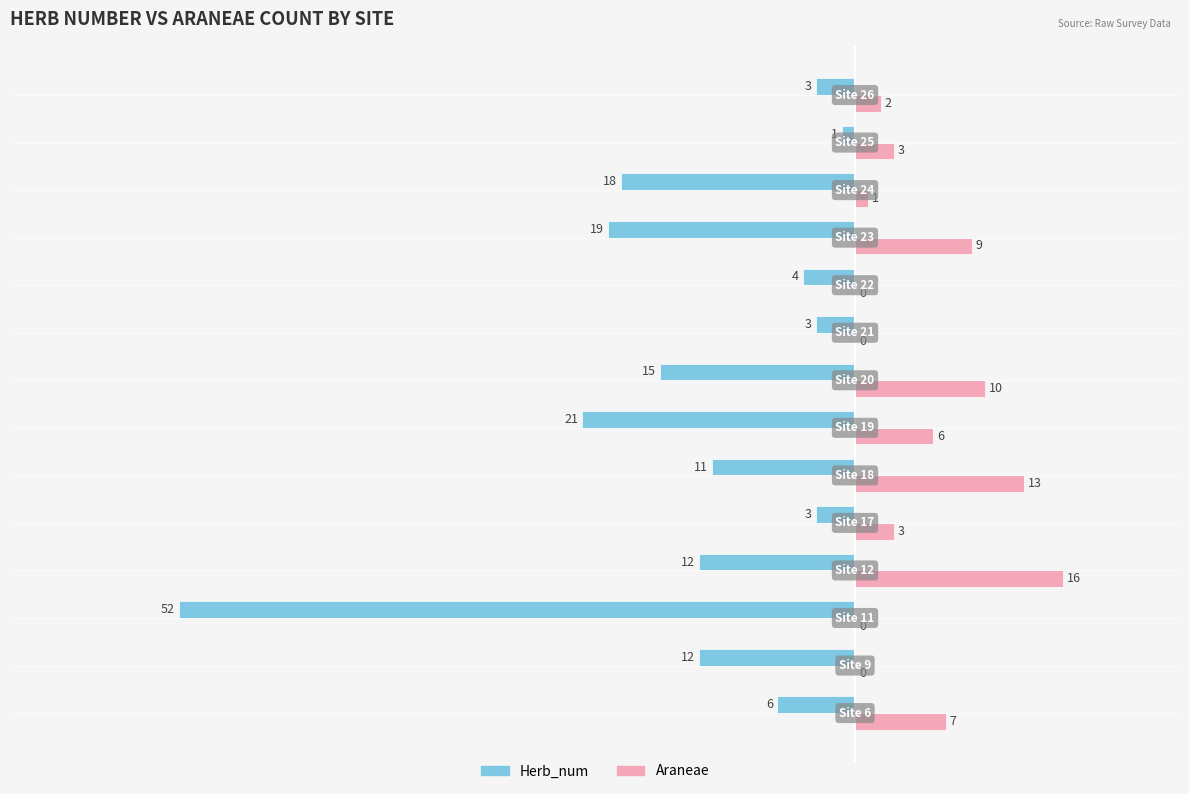

What is the sum of all Herb_num values?

-180